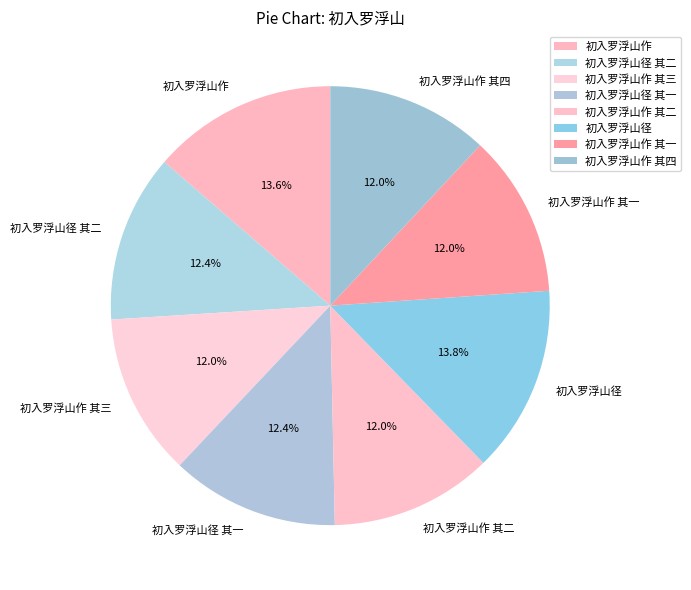

Count the number of slices in the pie.

8